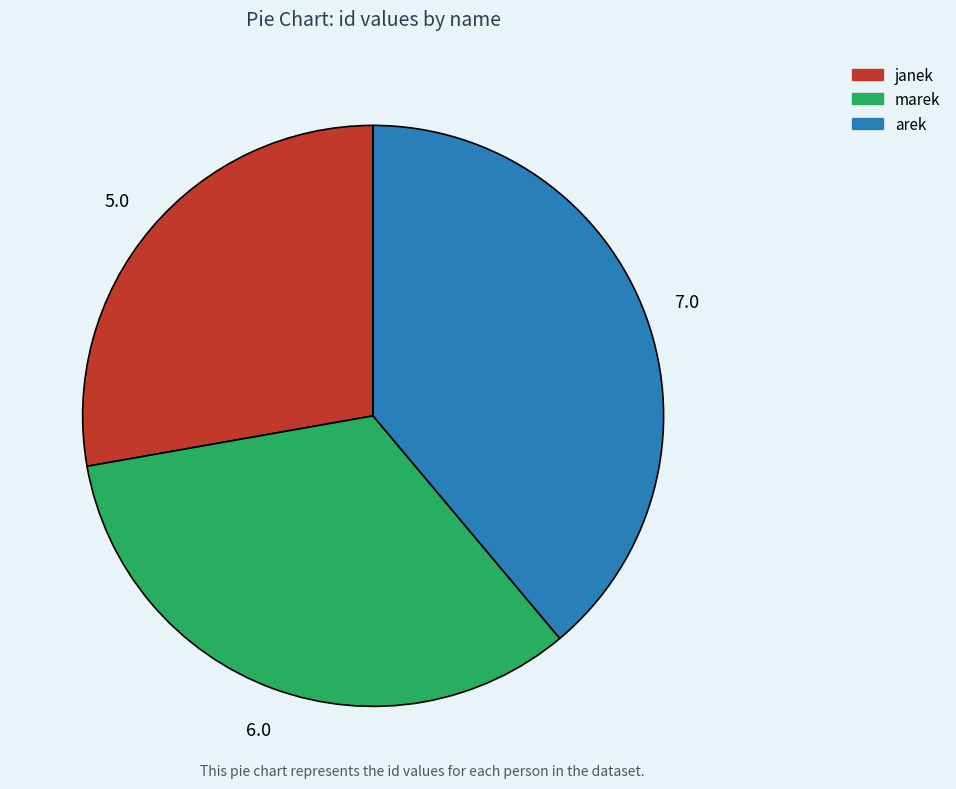

Between janek and arek, which is larger?

arek